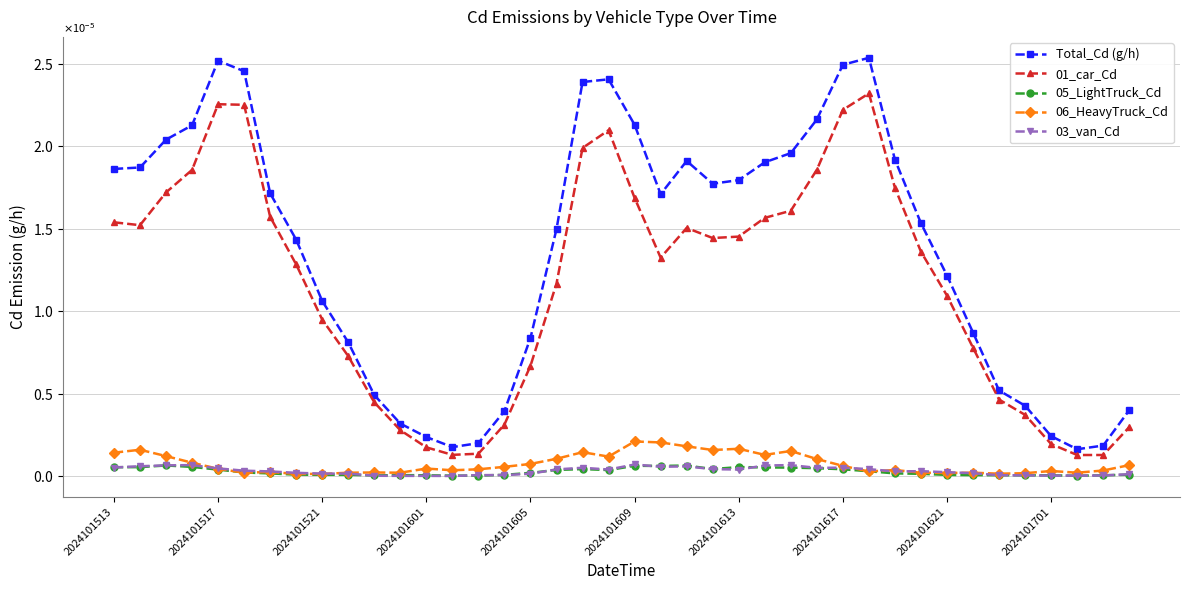

How many interior local valleys does the 01_car_Cd series have?

4